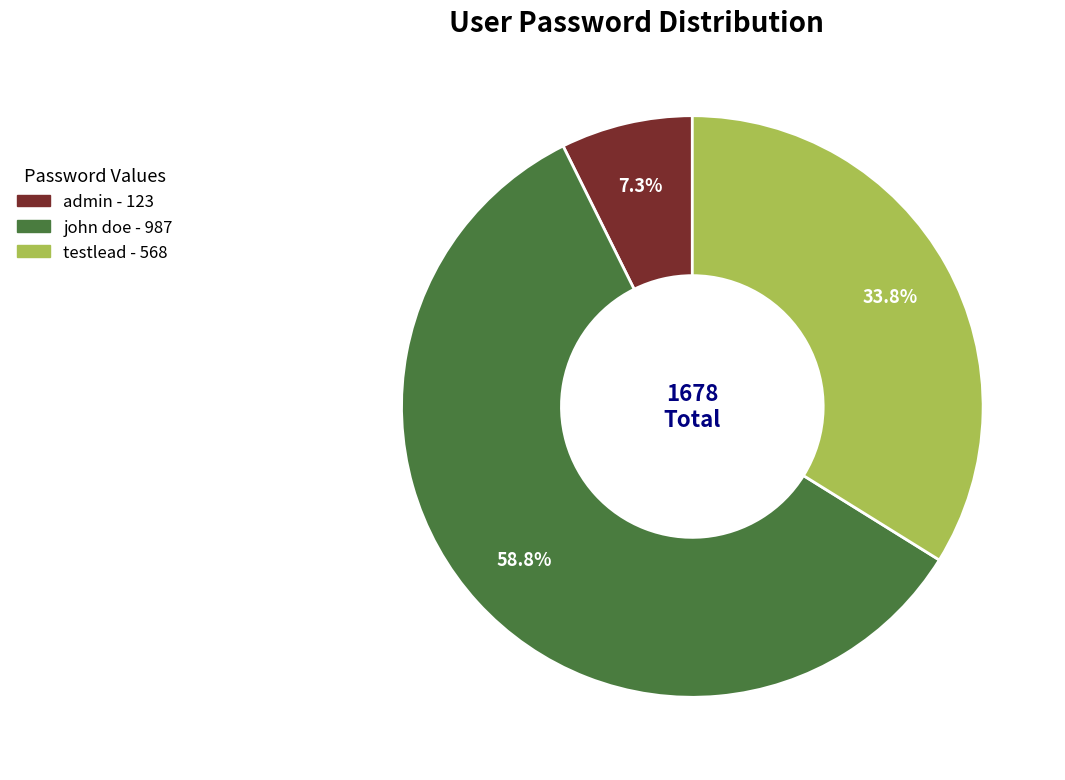

Which has a higher value, testlead or john doe?

john doe